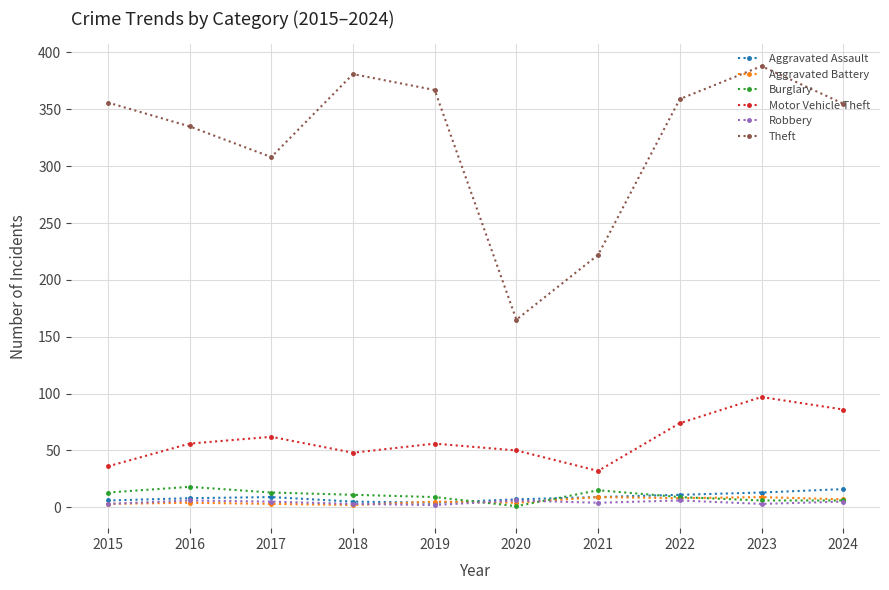

True or false: Burglary has more than 1 points higher than both neighbors.

True